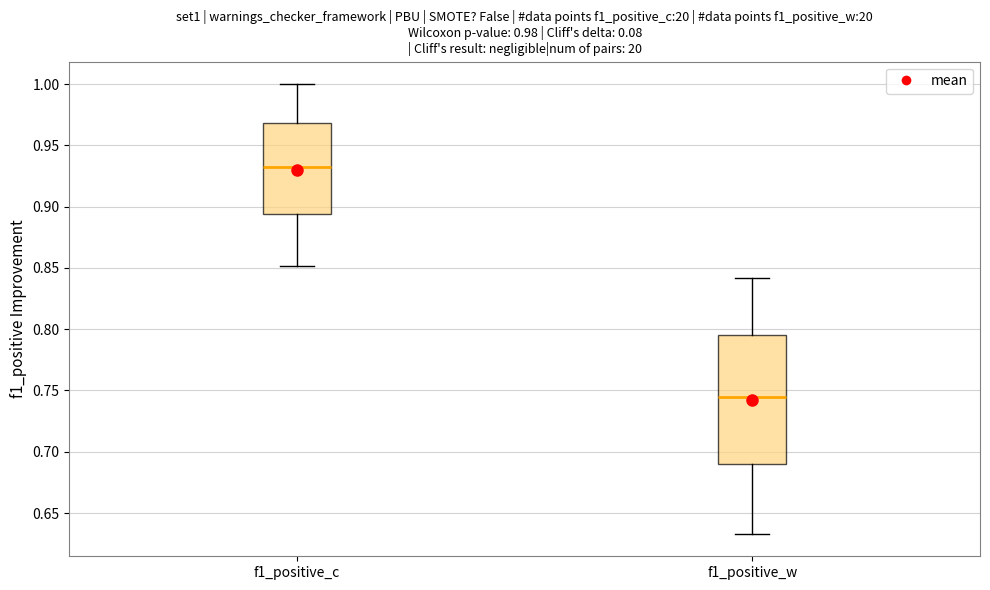

Where is the lower edge of the box for f1_positive_c on the y-axis? The values are not printed on the chart, so give them approximately, as read against the axis.

0.895